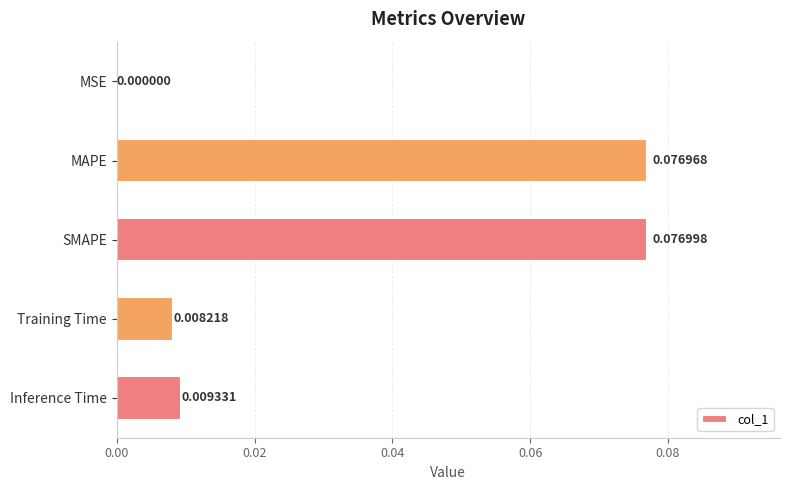

Where is the data nearest to the value 0?

MSE